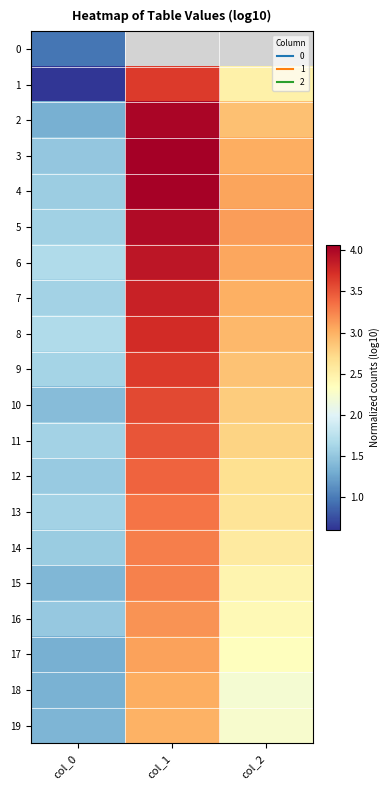

List the series in order of their peak value, highest first.

3, 4, 2, 5, 6, 7, 8, 1, 9, 10, 11, 12, 13, 14, 15, 16, 17, 18, 19, 0